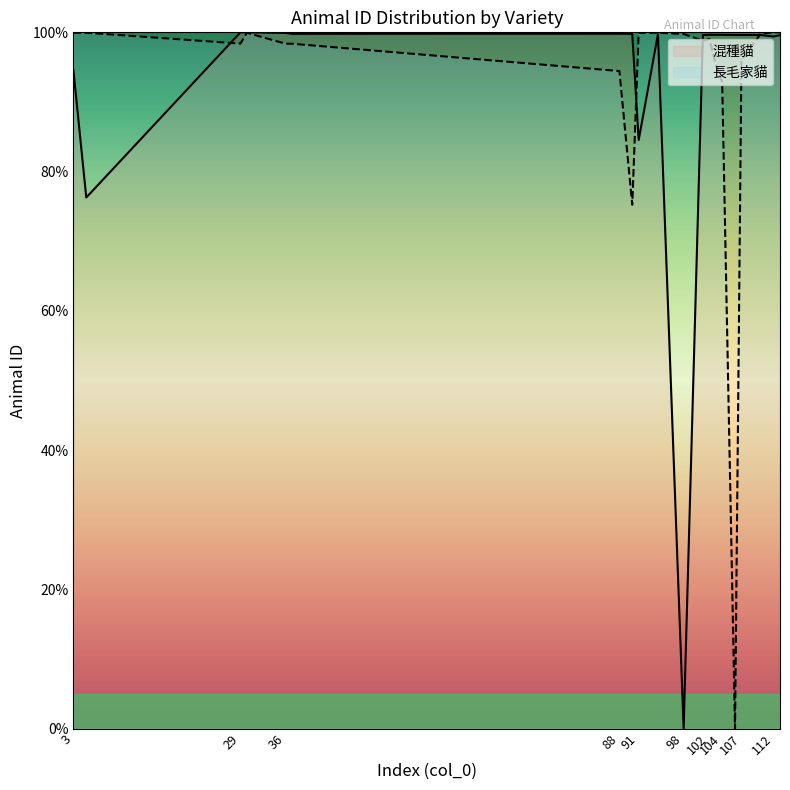

At which category is the sum across all series the highest?

30